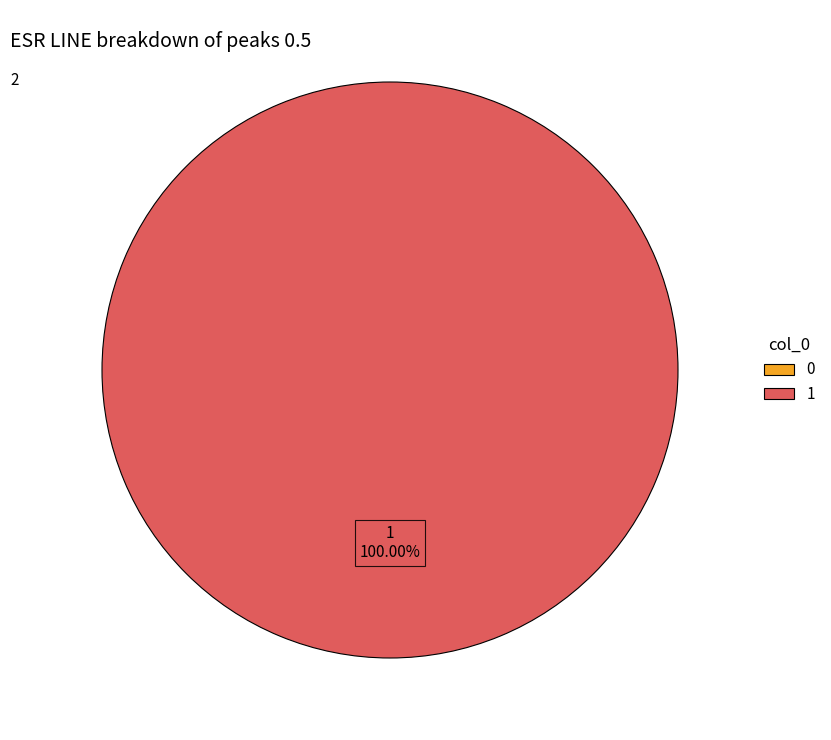

Rank the categories by value from highest to lowest.

1, 0